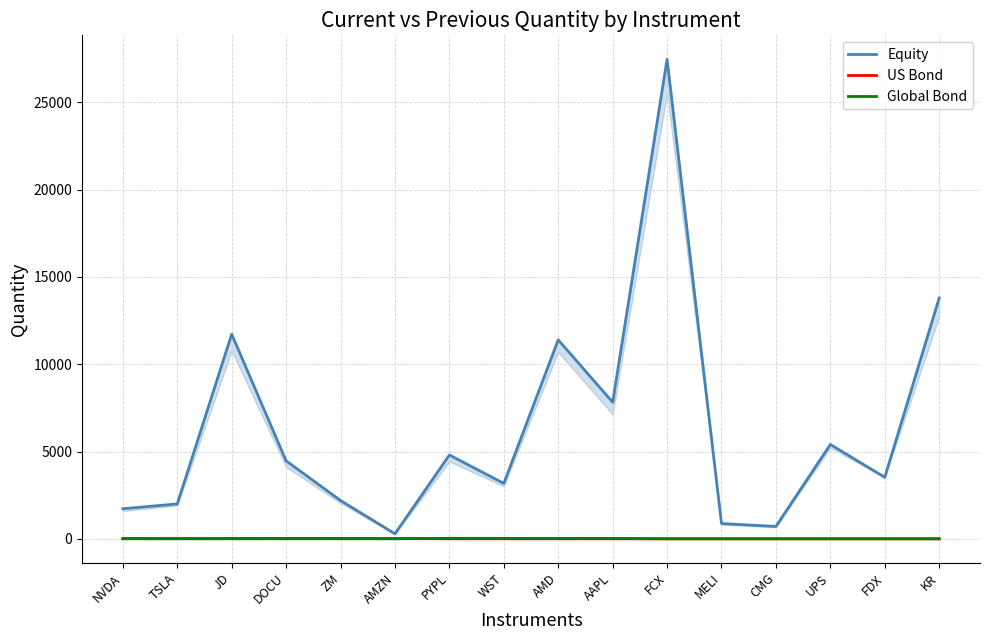

At how many categories does at least one series exceed 10587?

4